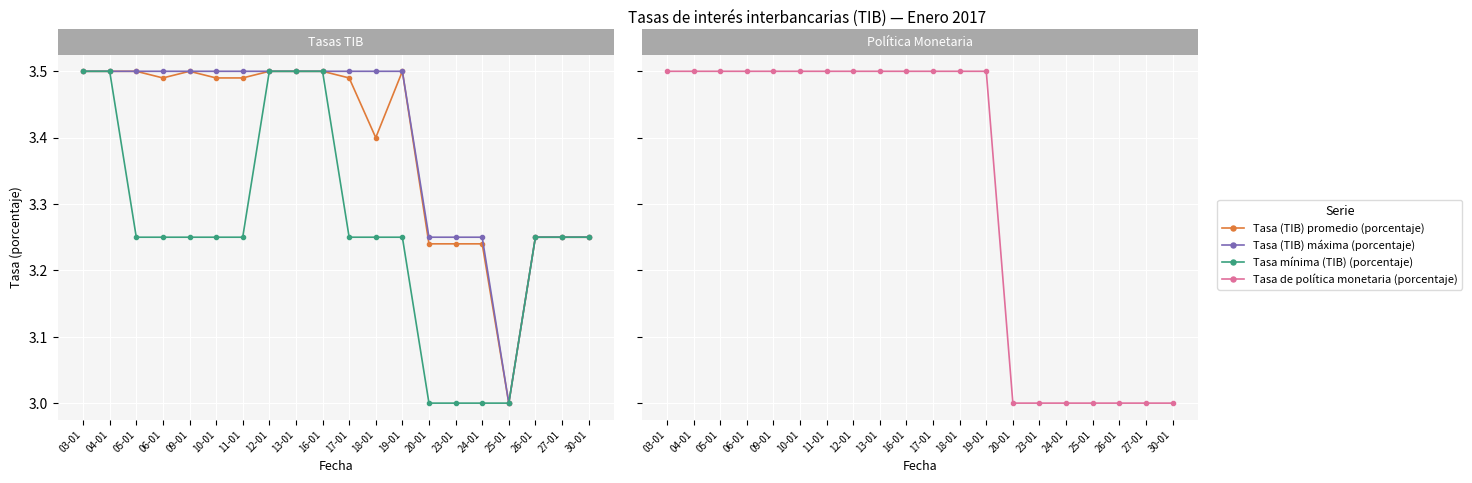

At which category is the sum across all series the highest?

03-01